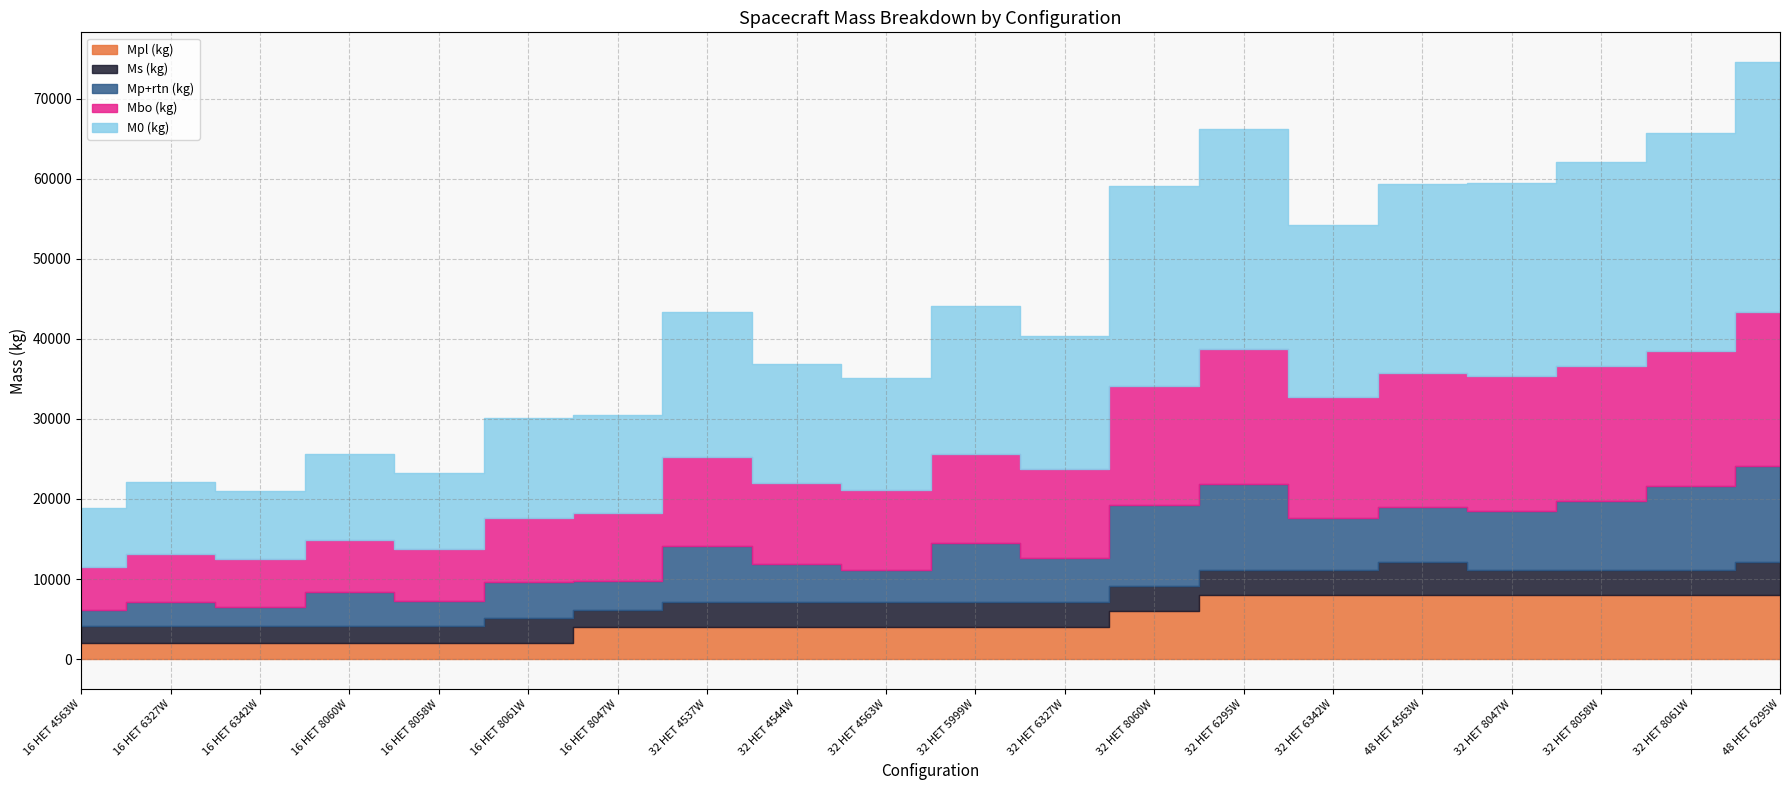

Which category has the lowest value across all series?

16 HET 4563W